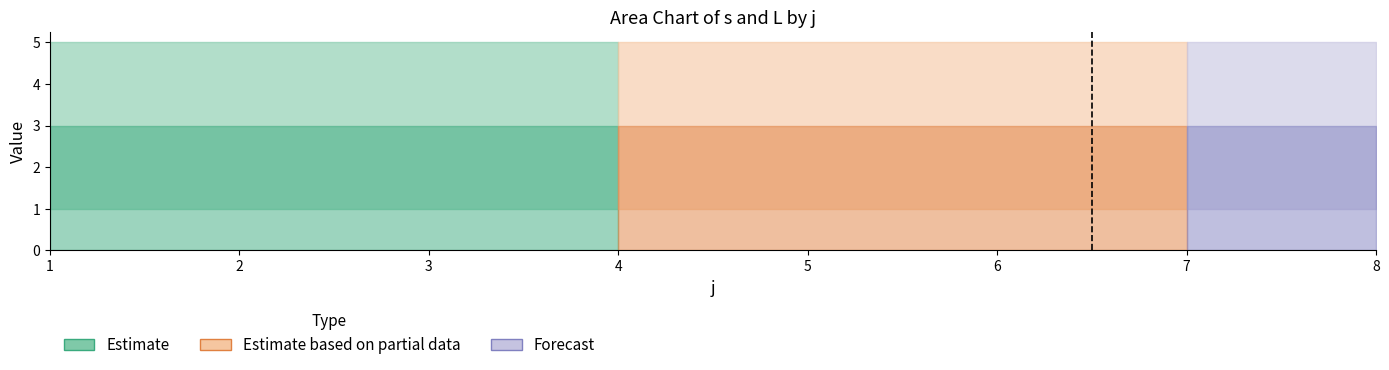

True or false: L has more than 0 points higher than both neighbors.

False